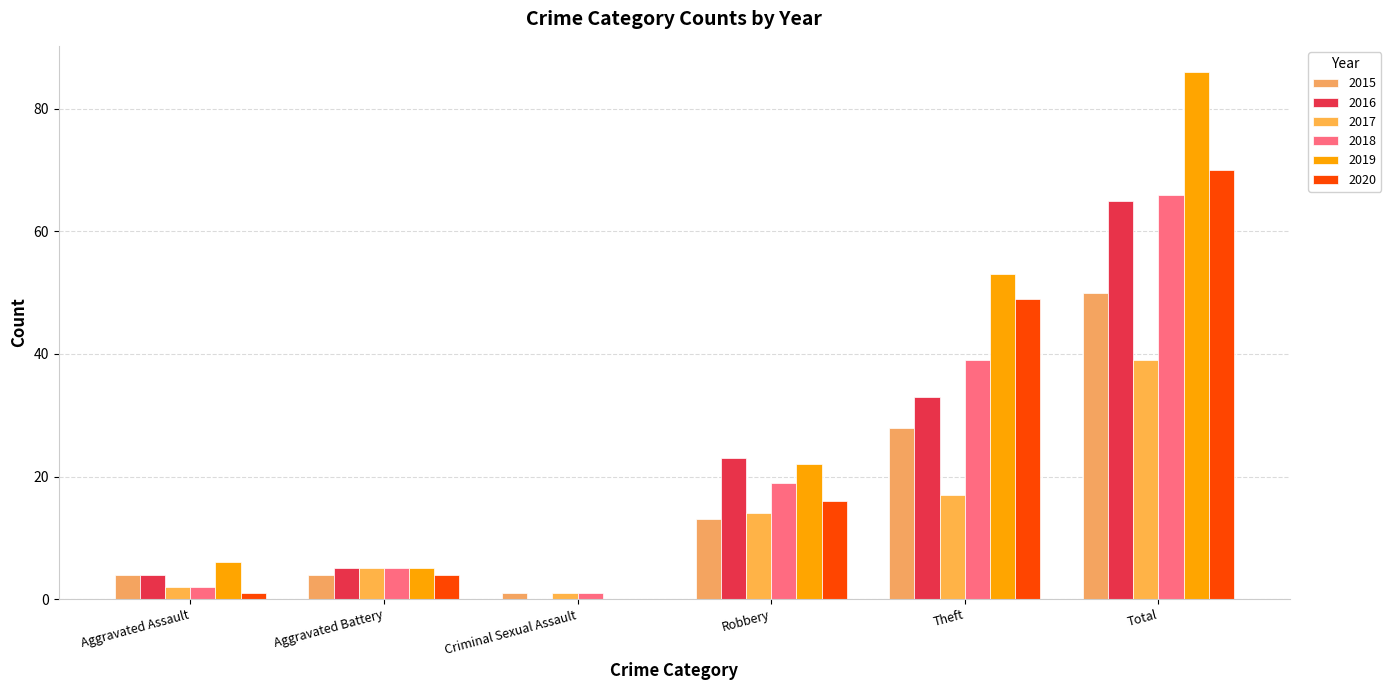

Does the chart contain stacked bars?

No